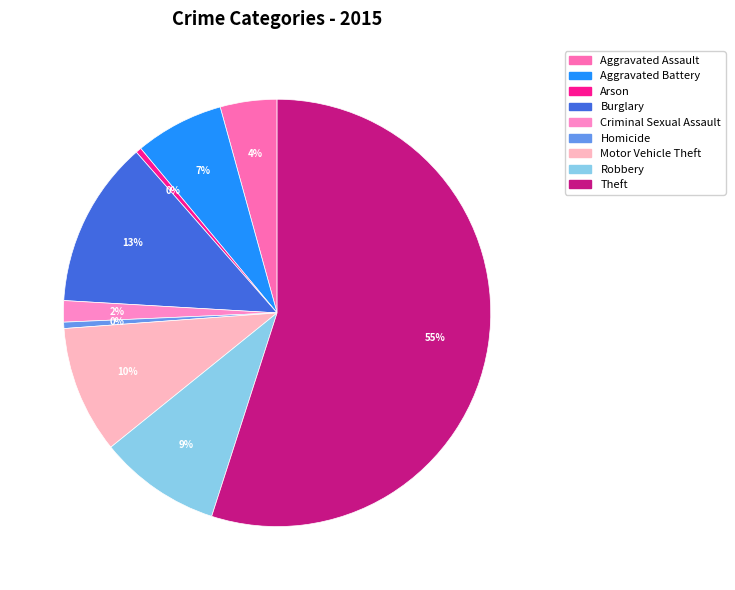

Which category has the smallest portion of the pie?

Arson